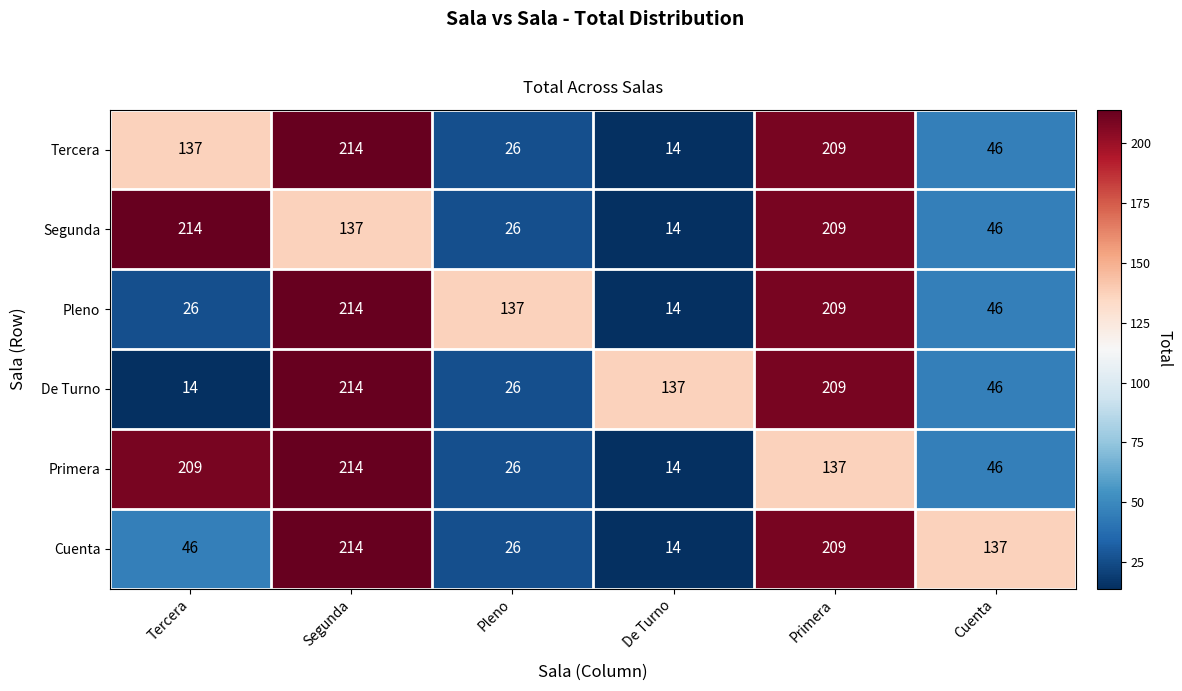

What is the spread (max minus min) of values at Segunda?

77